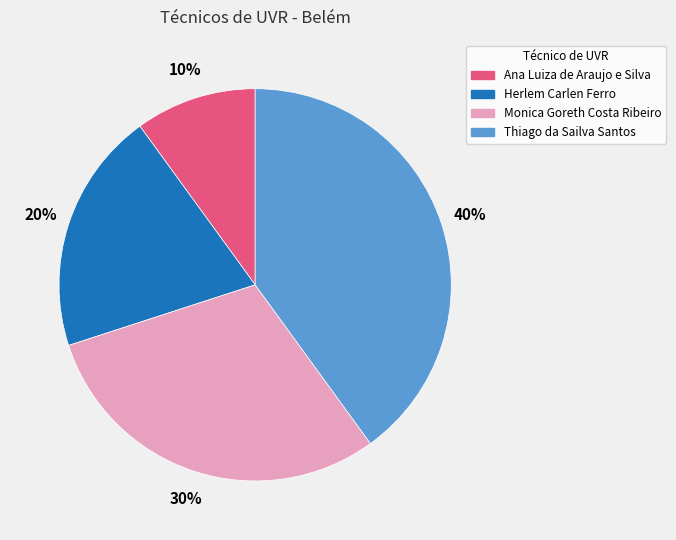

Is there any slice that represents more than half of the pie?

No